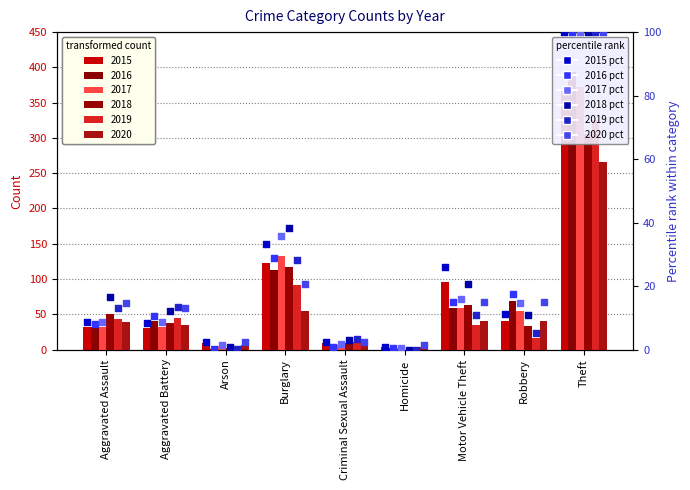

Is the value of 2016 pct at Theft greater than the value of 2020 pct at Theft?

No